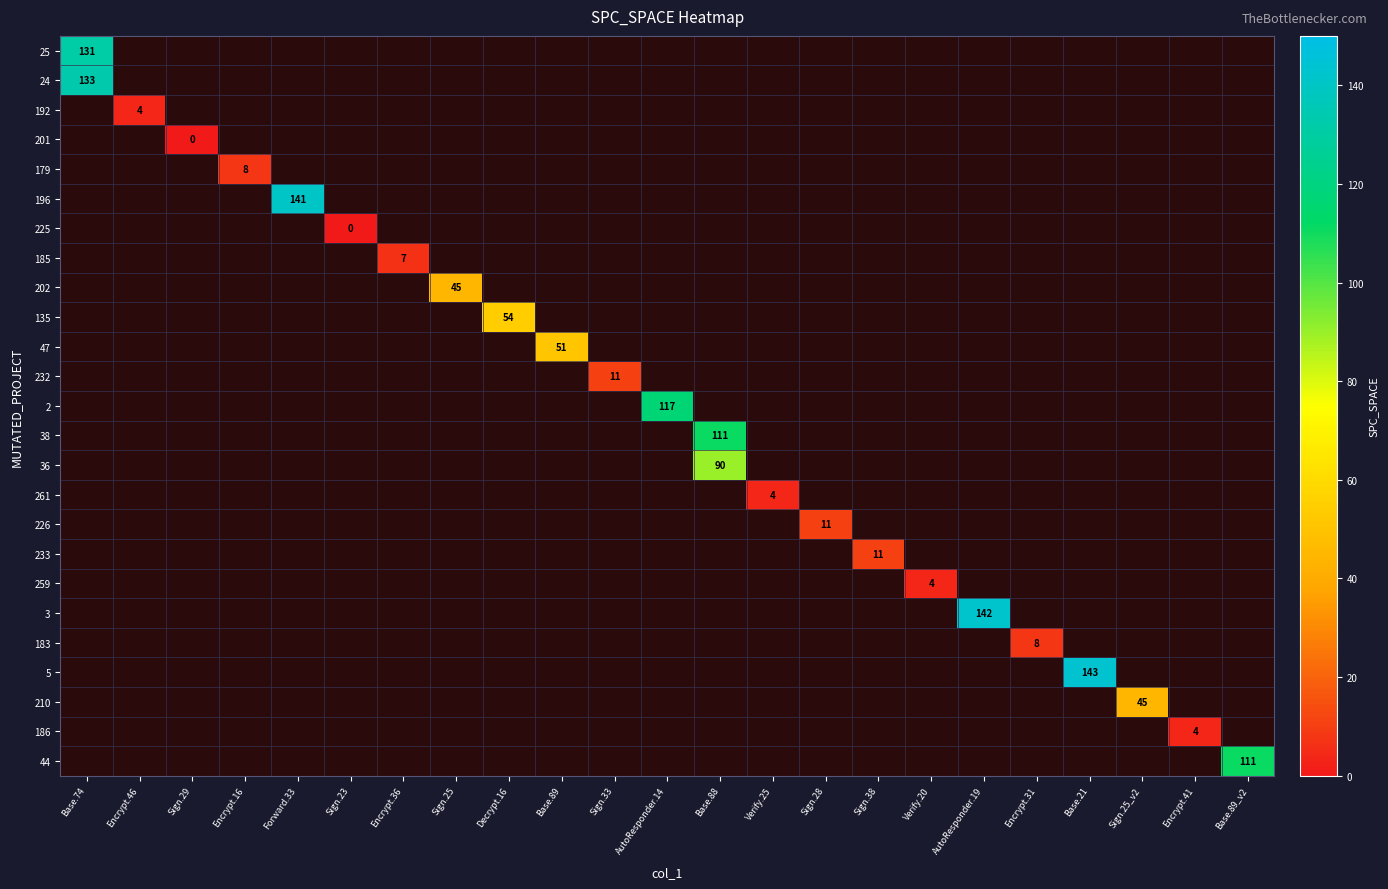

How many series are shown in this chart?

25